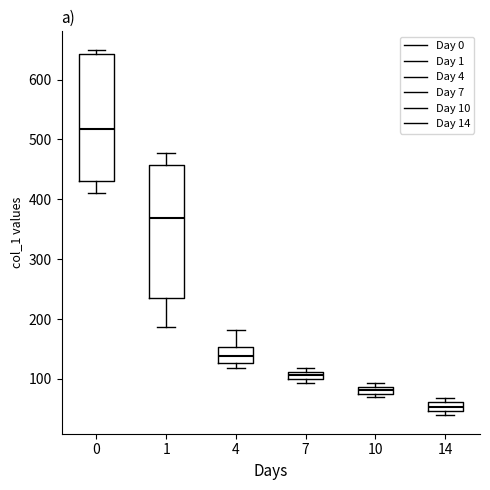

Where is the upper edge of the box at x = 14 on the y-axis? The values are not printed on the chart, so give them approximately, as read against the axis.

60